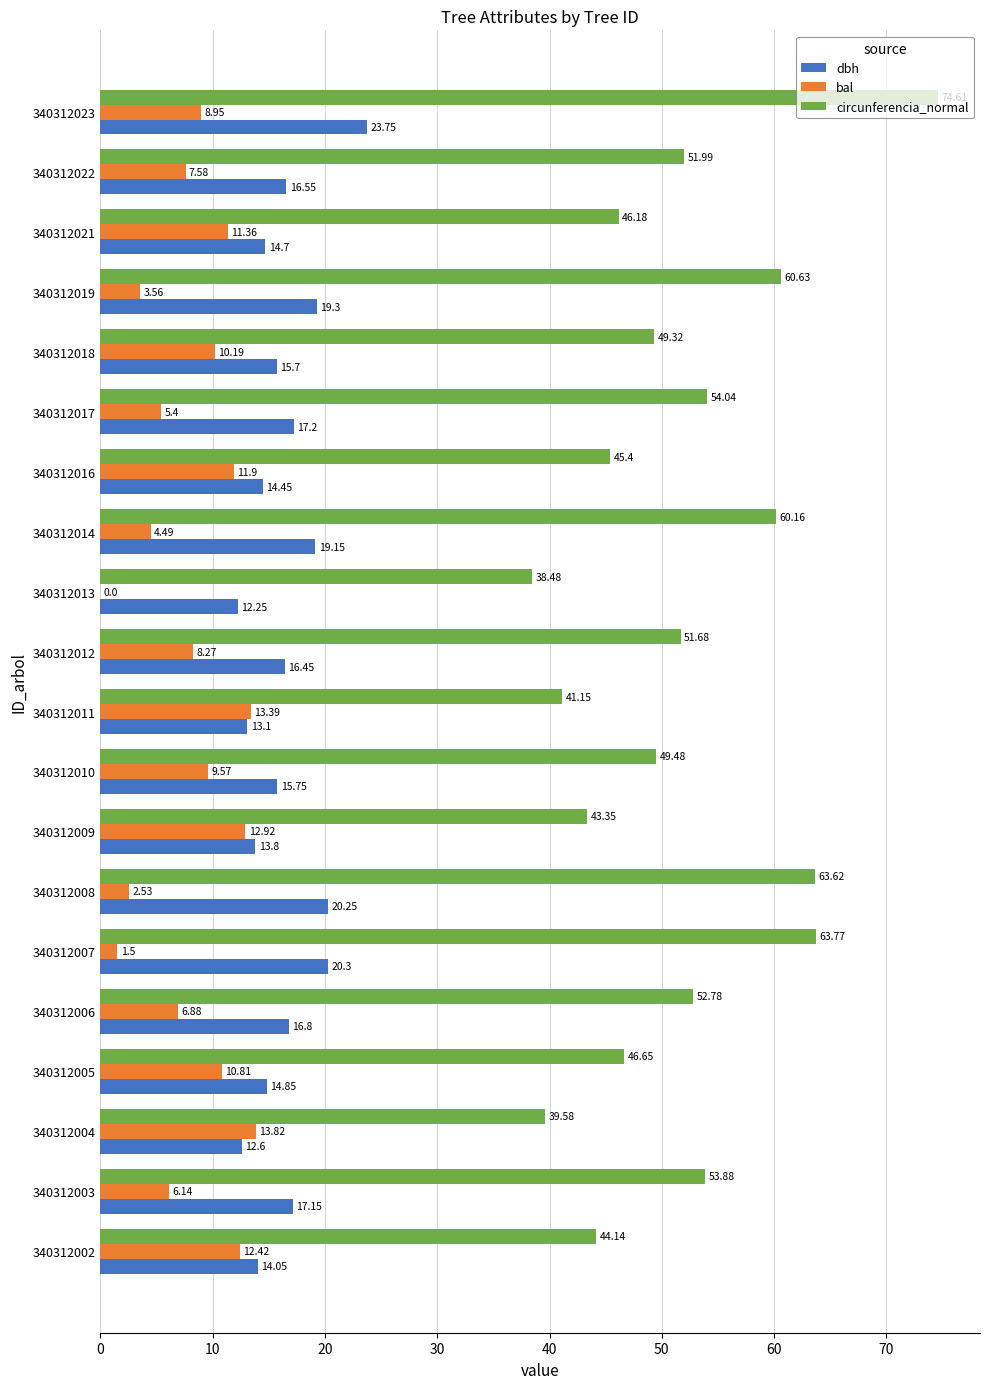

How many values in bal are above zero?

19